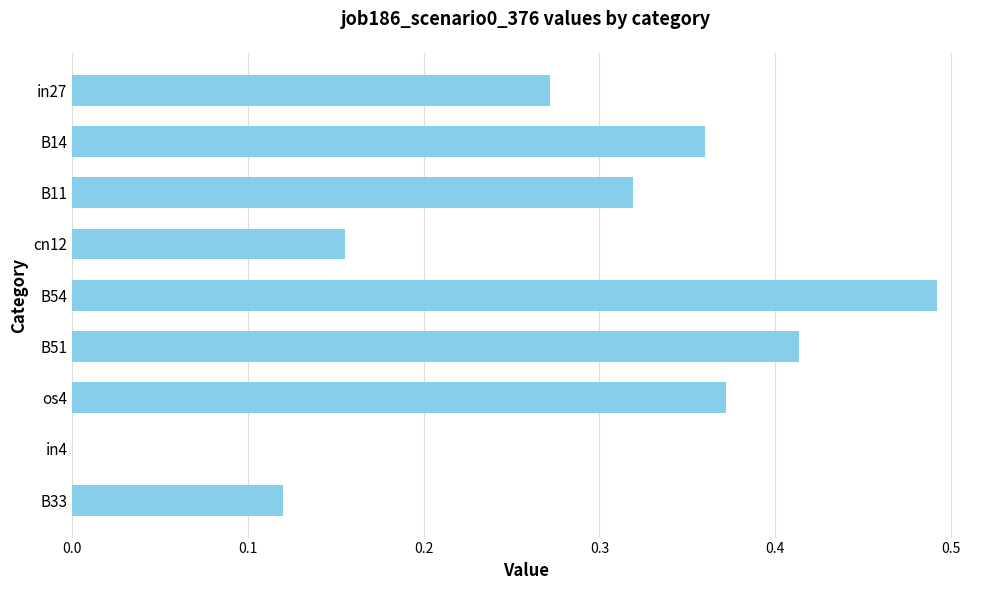

Is it true that the value at in4 is 0.3?

False